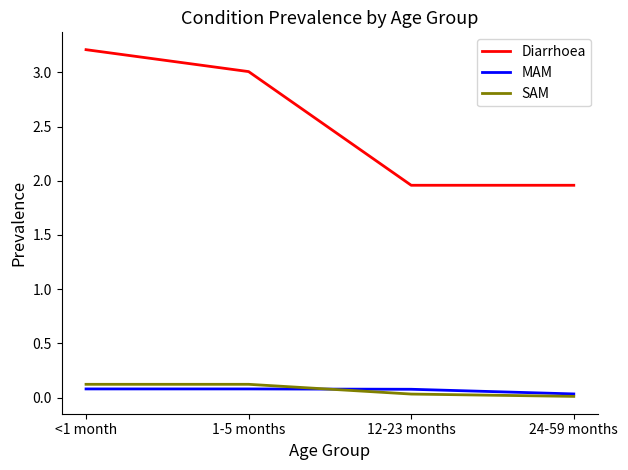

What position from the right is 12-23 months?

2